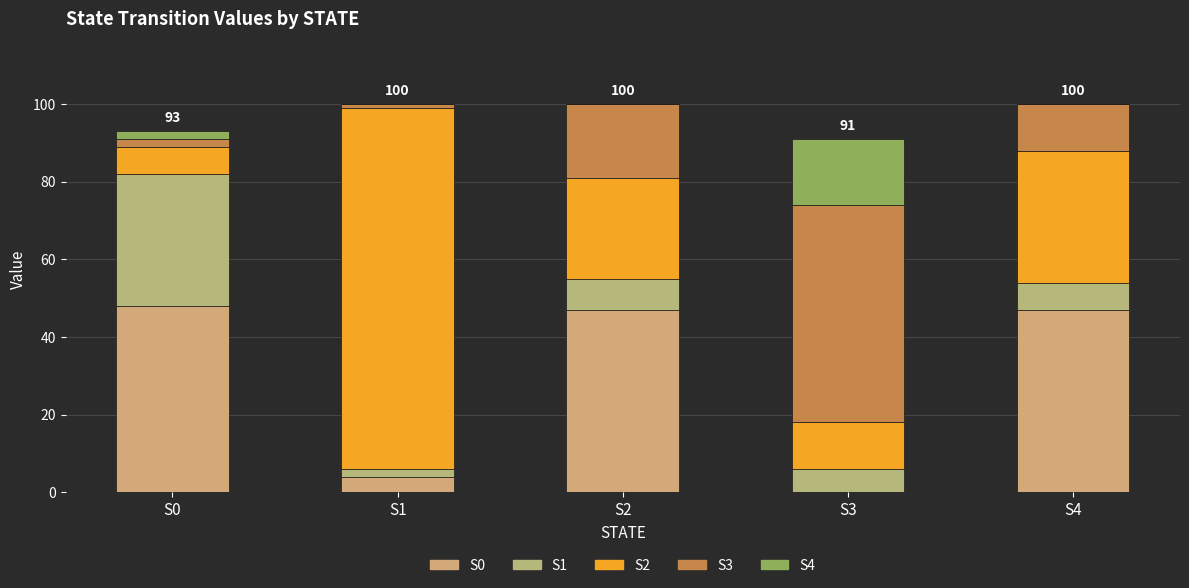

At which label is S2 closest to 50?

S4